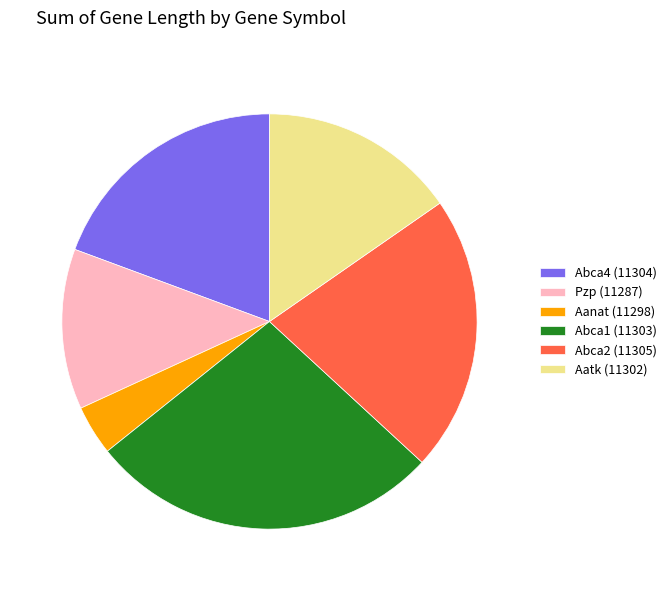

Is the sum of Abca1 (11303) and Pzp (11287) greater than half?

No